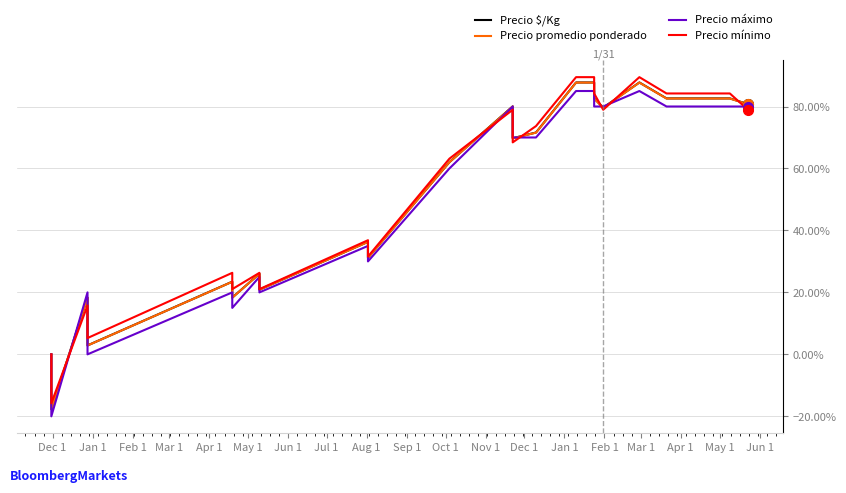

What is the label of the 1st point from the left?

Dec 1